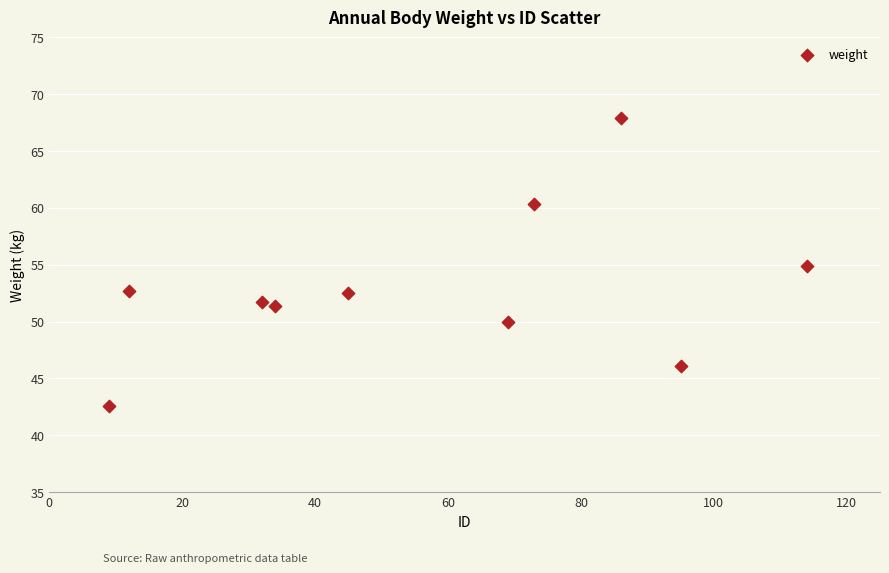

What is the range of Y values (max minus min)?

25.3